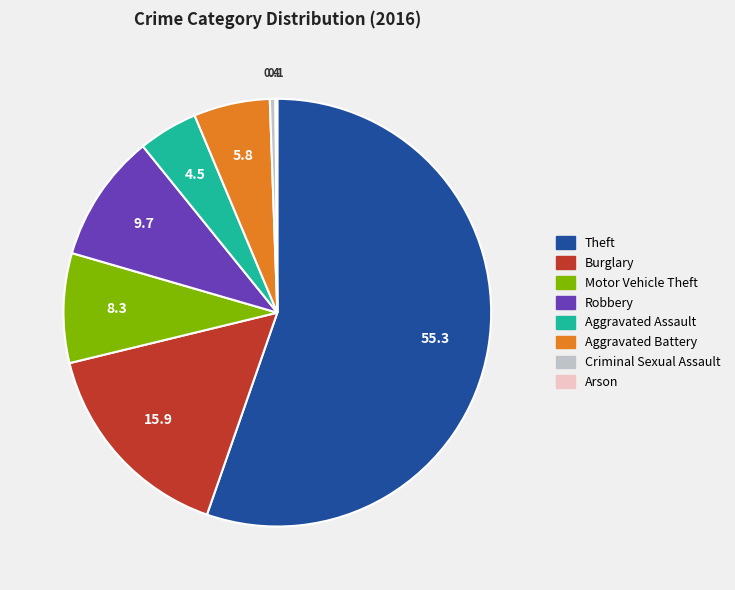

Is Theft the majority of the pie?

Yes